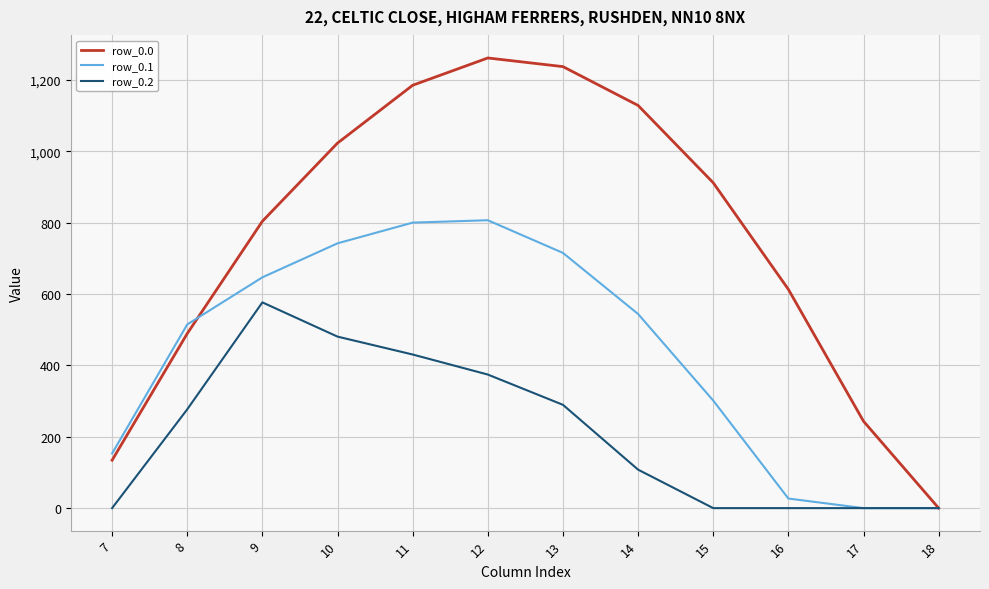

Where does the row_0.0 series first go above 911?

10